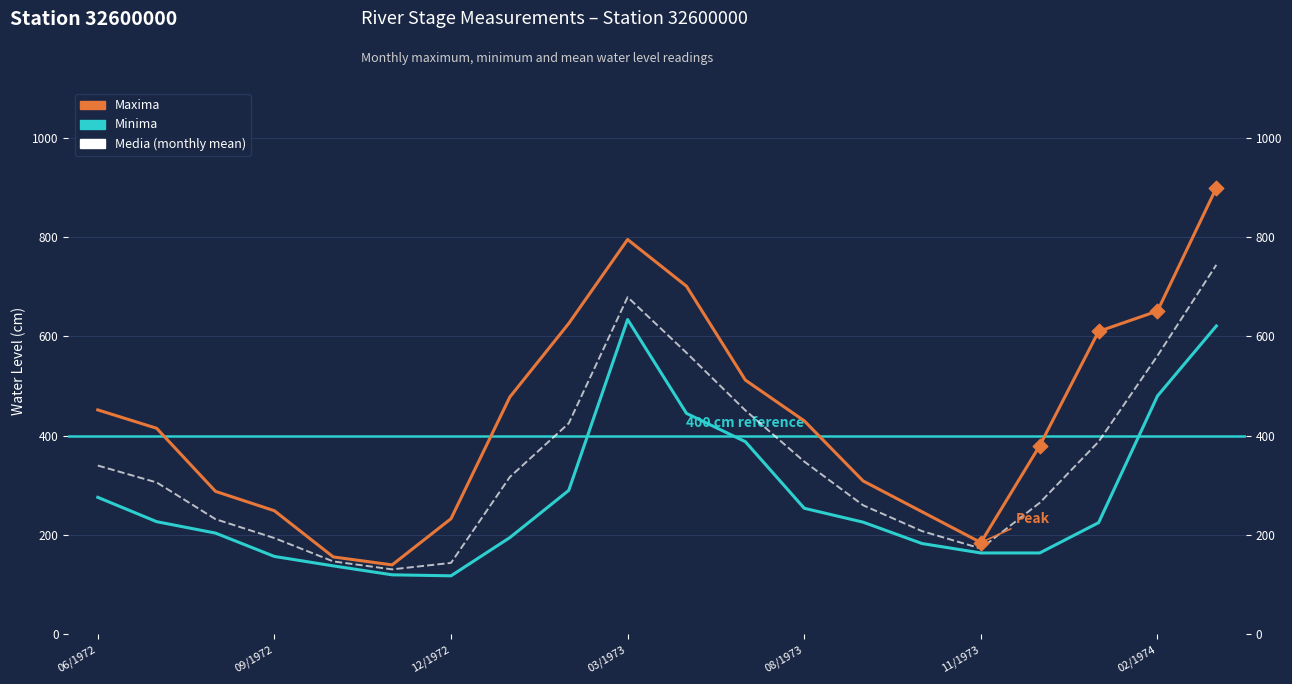

Which series has the largest Y range (max minus min)?

Maxima